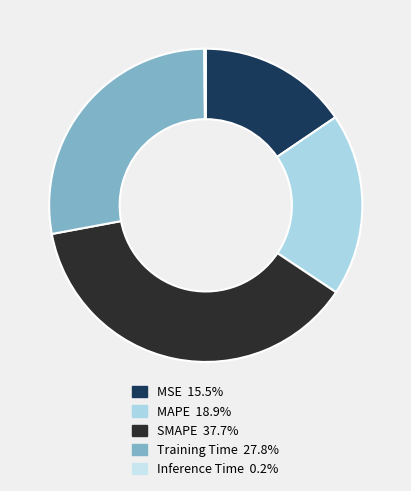

Count the number of slices in the pie.

5